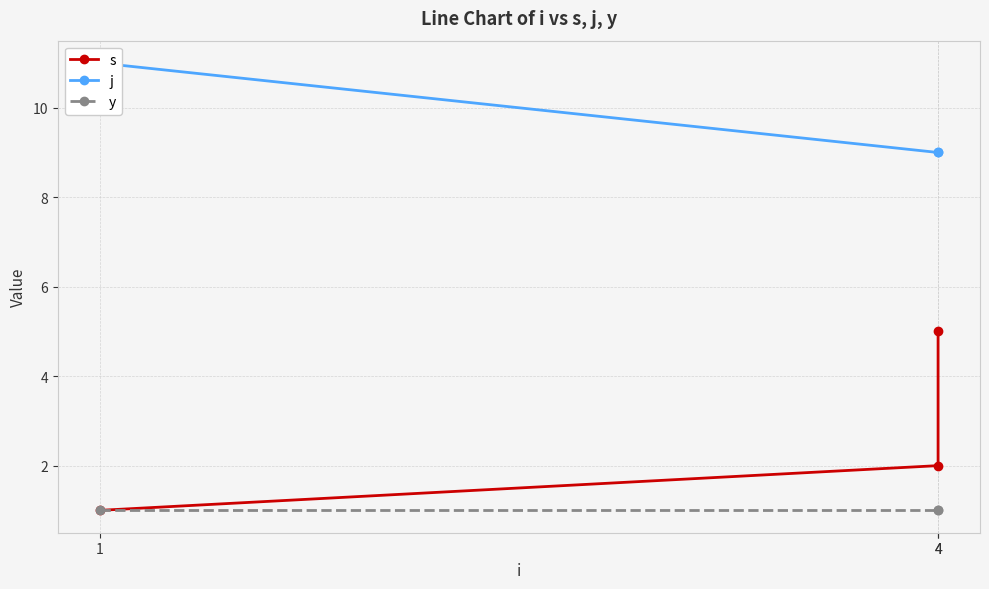

What is the highest value of the y series?

1